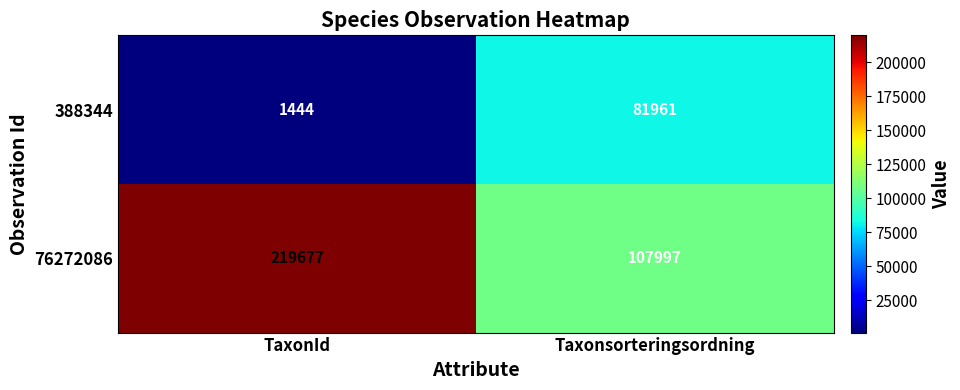

True or false: 388344 has a value of 81961 at Taxonsorteringsordning.

True